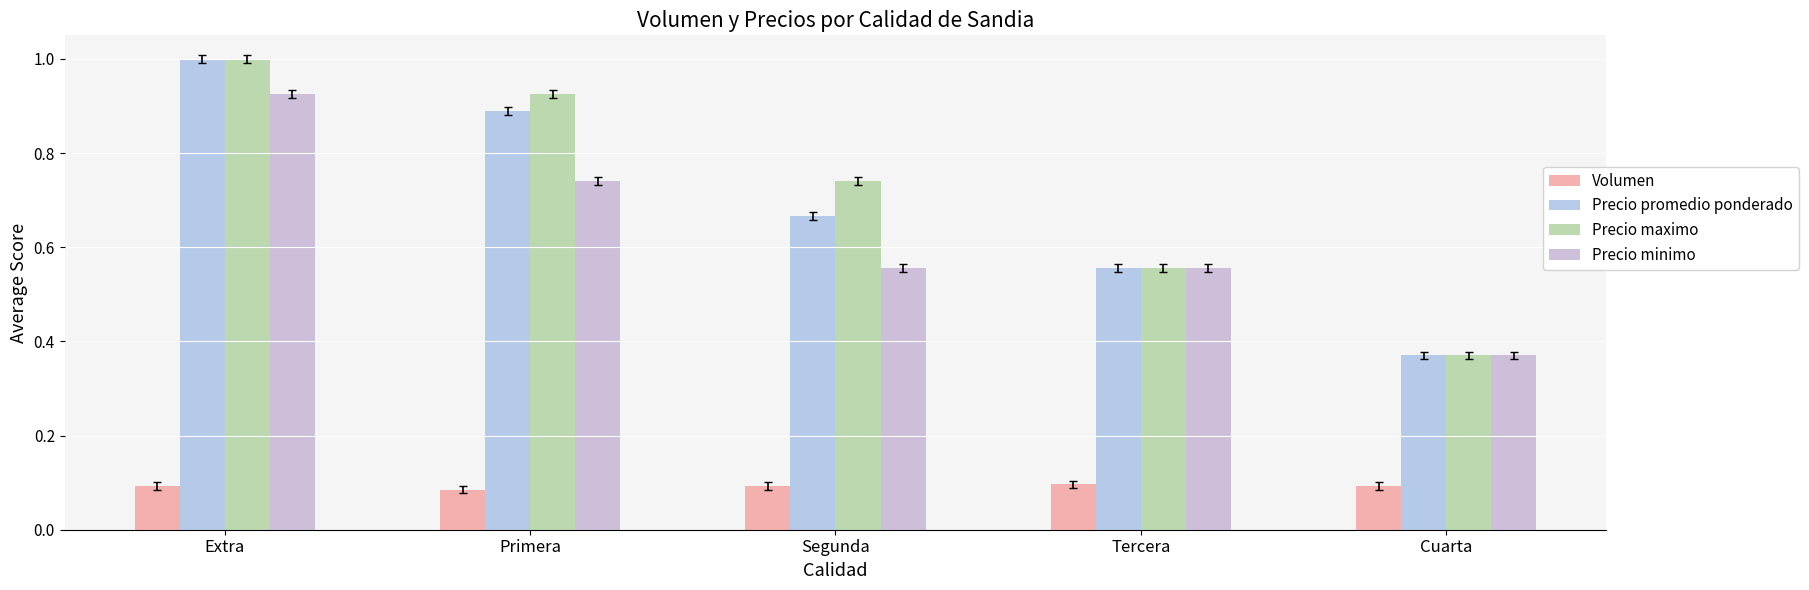

What is the label of the 2nd bar from the right?

Tercera